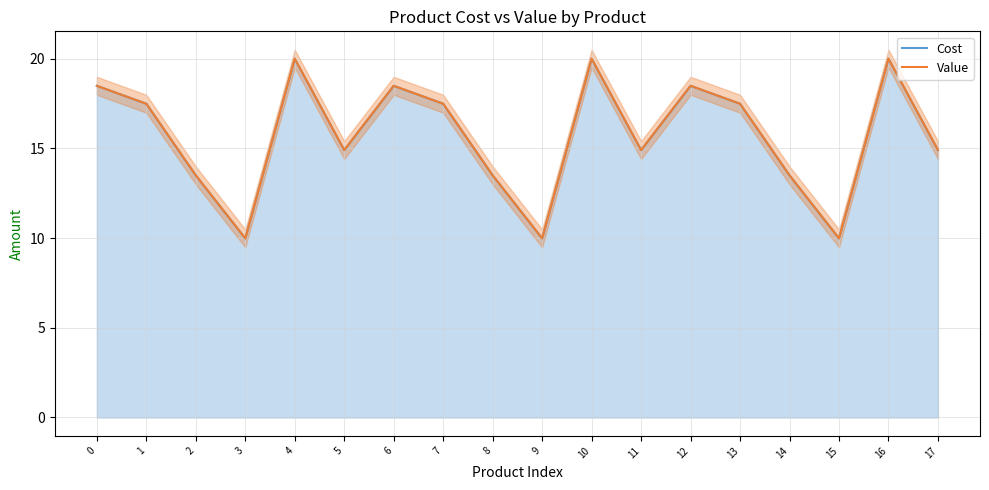

Where is the first local maximum for Value?

4